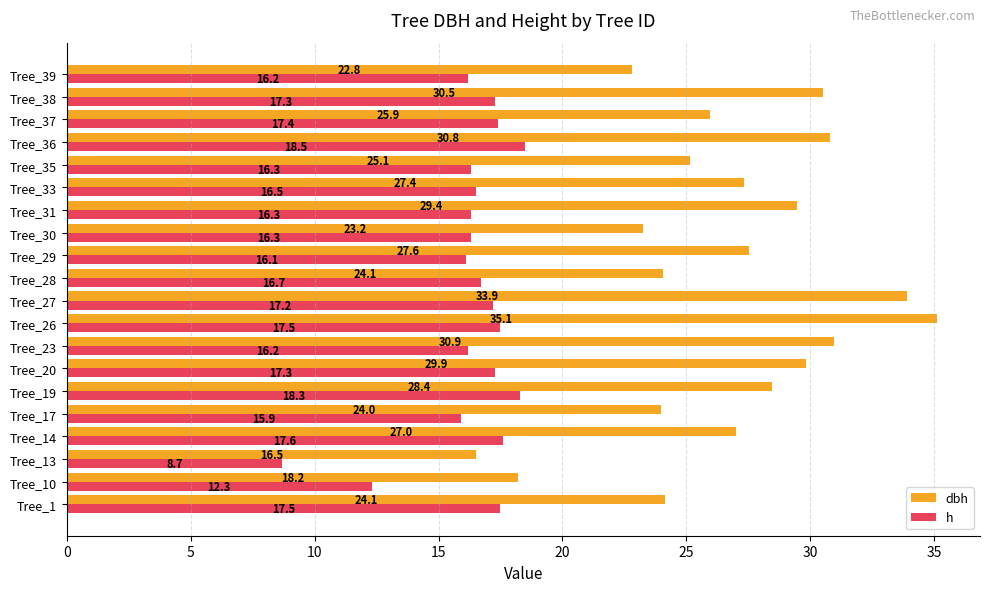

Rank the series by their average value, from lowest to highest.

h, dbh